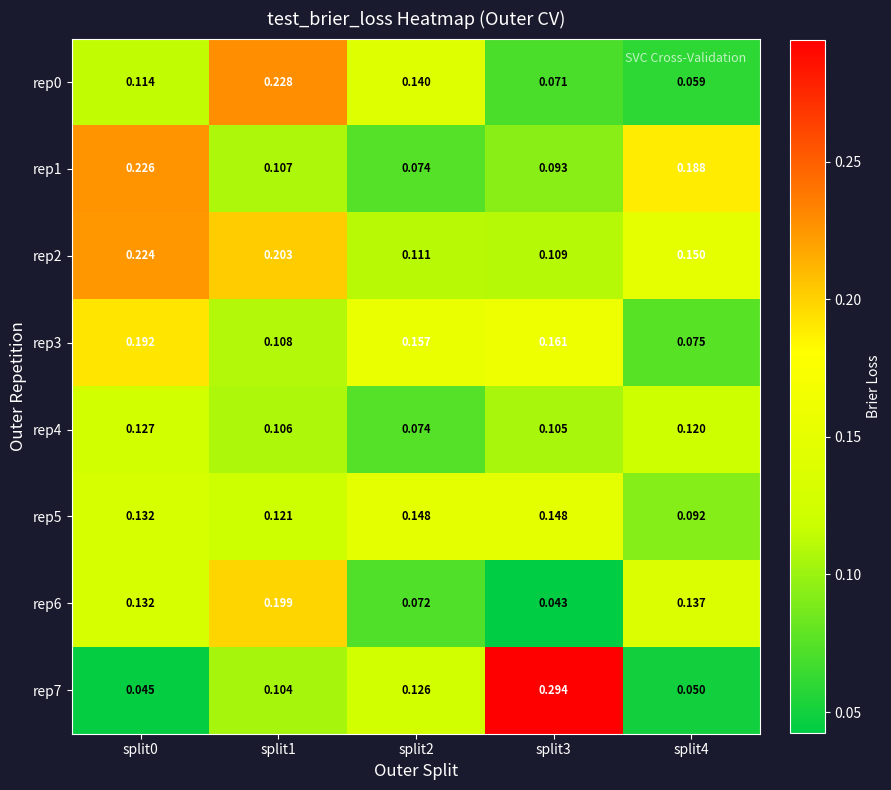

Is the value of rep7 at split4 greater than the value of rep4 at split0?

No